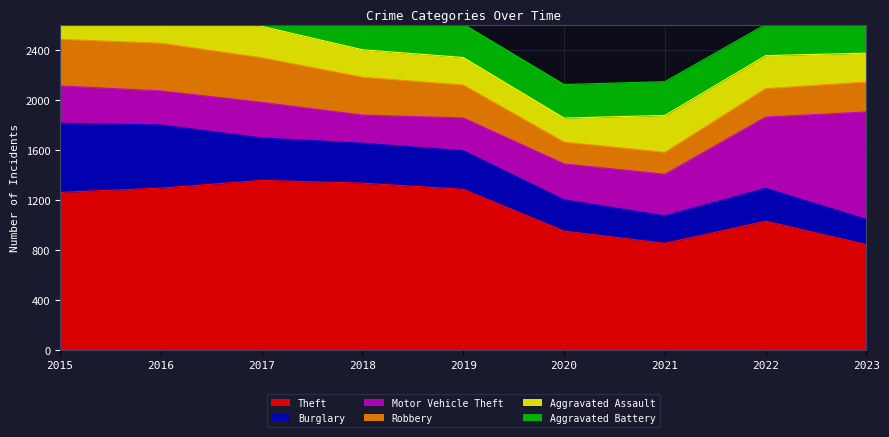

How many series are shown in this chart?

6